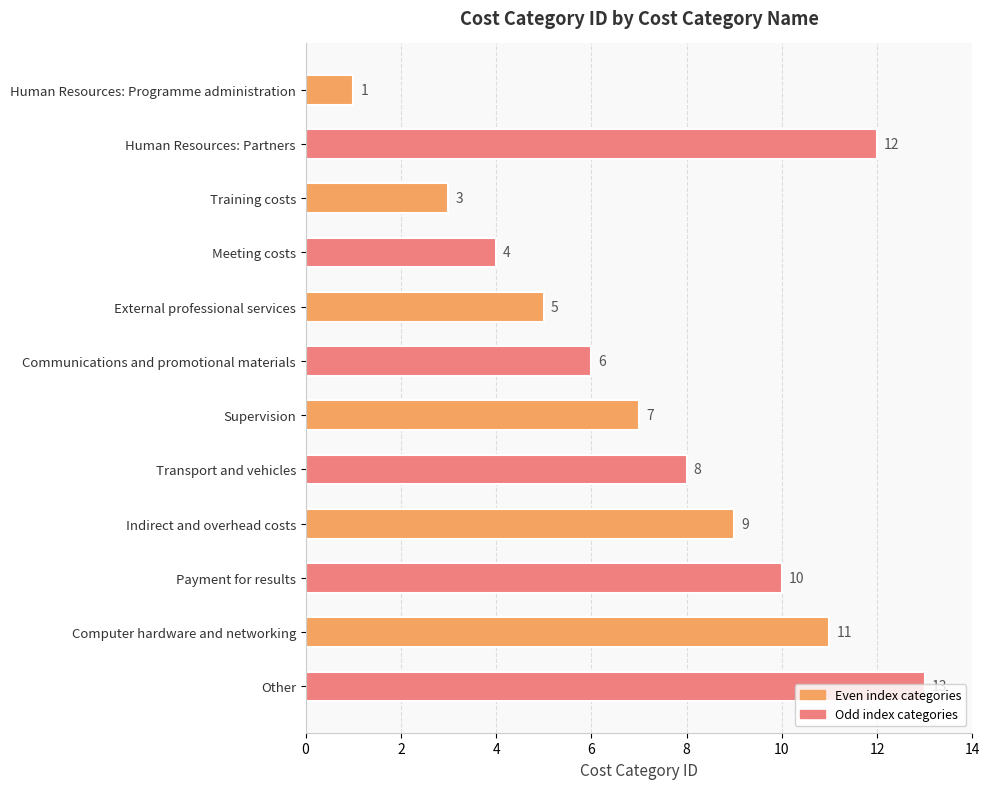

What is the difference between the maximum and second lowest values?

10